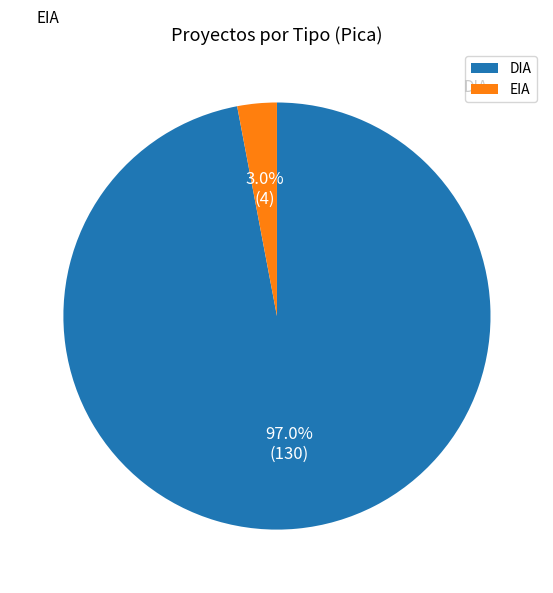

Rank the categories by value from lowest to highest.

EIA, DIA